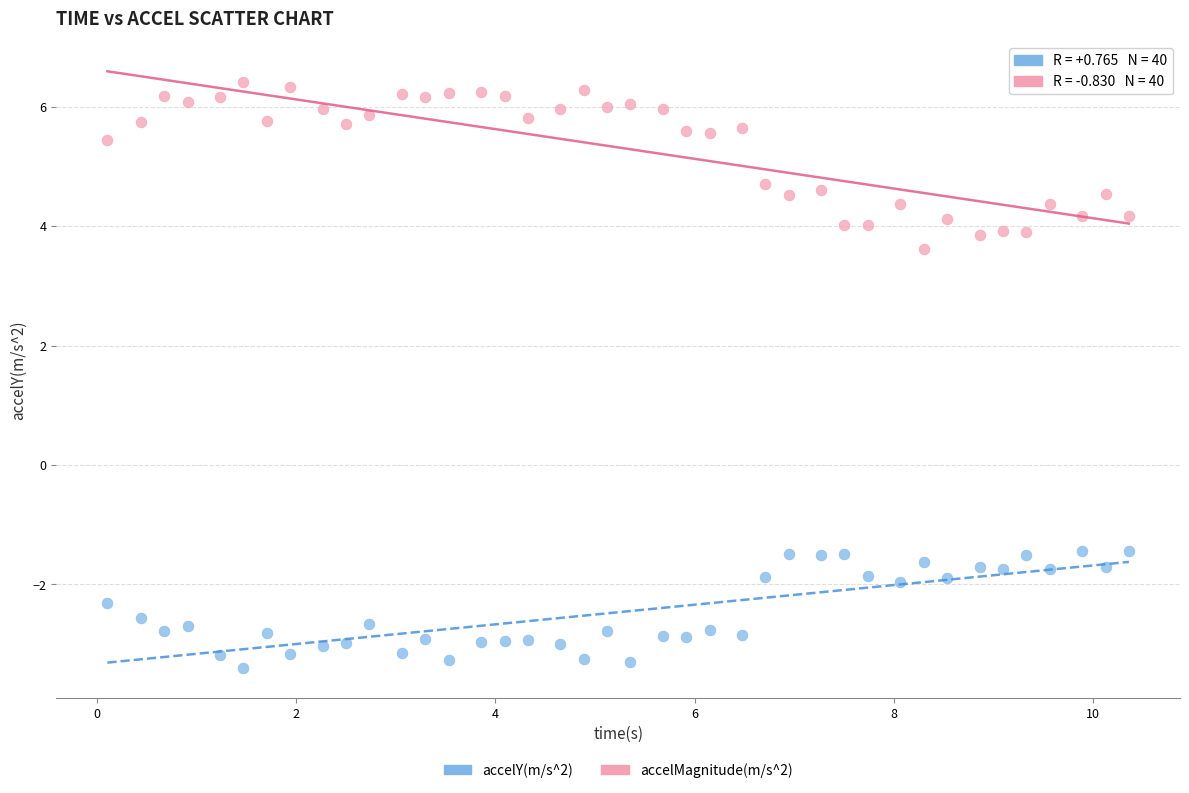

Across all data points, what is the range of X values (max minus min)?

10.3